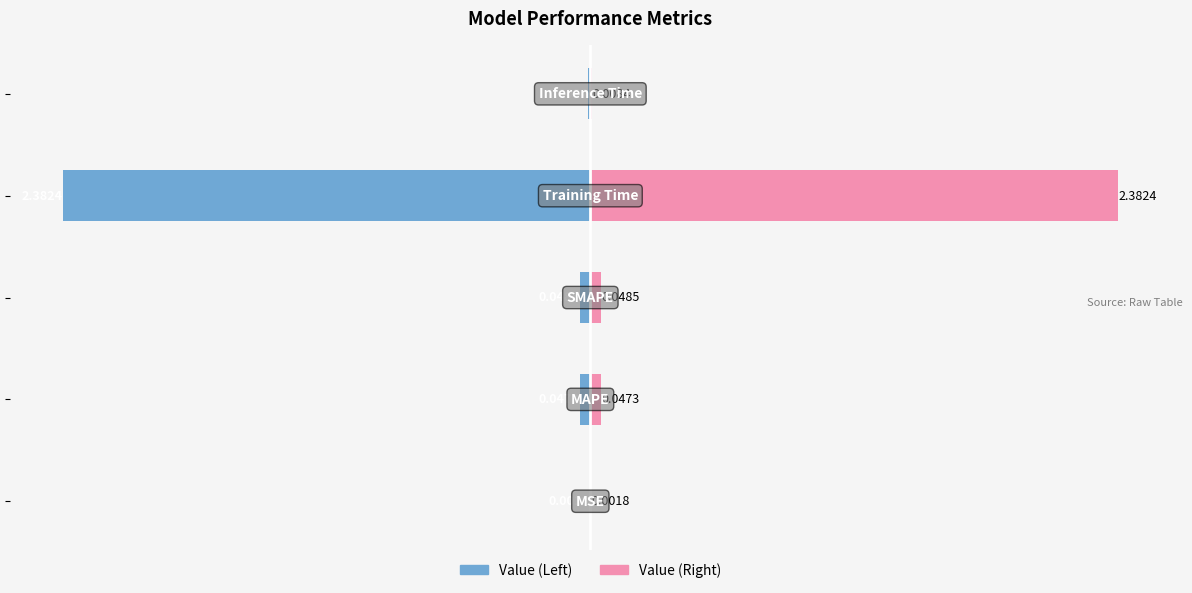

Reading right to left, list all the values displayed in this chart.

Value (Left): -0.0	-2.4	-0.0	-0.0	-0.0
Value (Right): 0.0	2.4	0.0	0.0	0.0